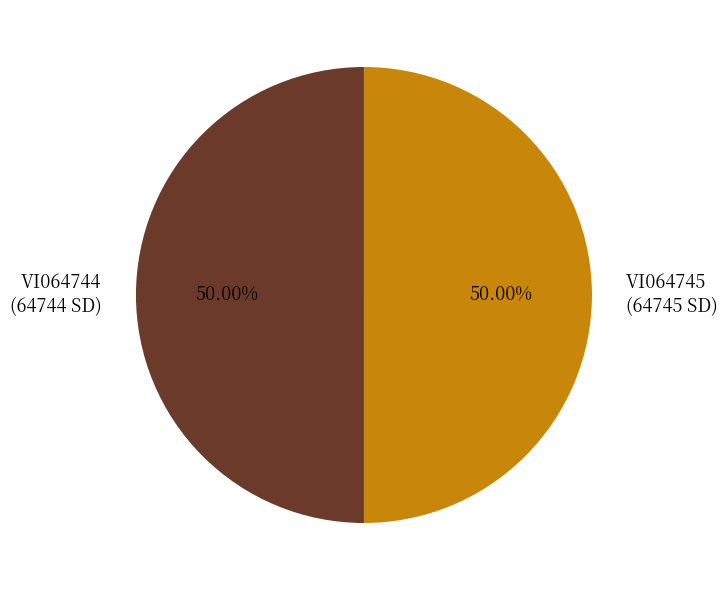

Approximately how many times larger is the value at VI064744 compared to VI064745?

1.0